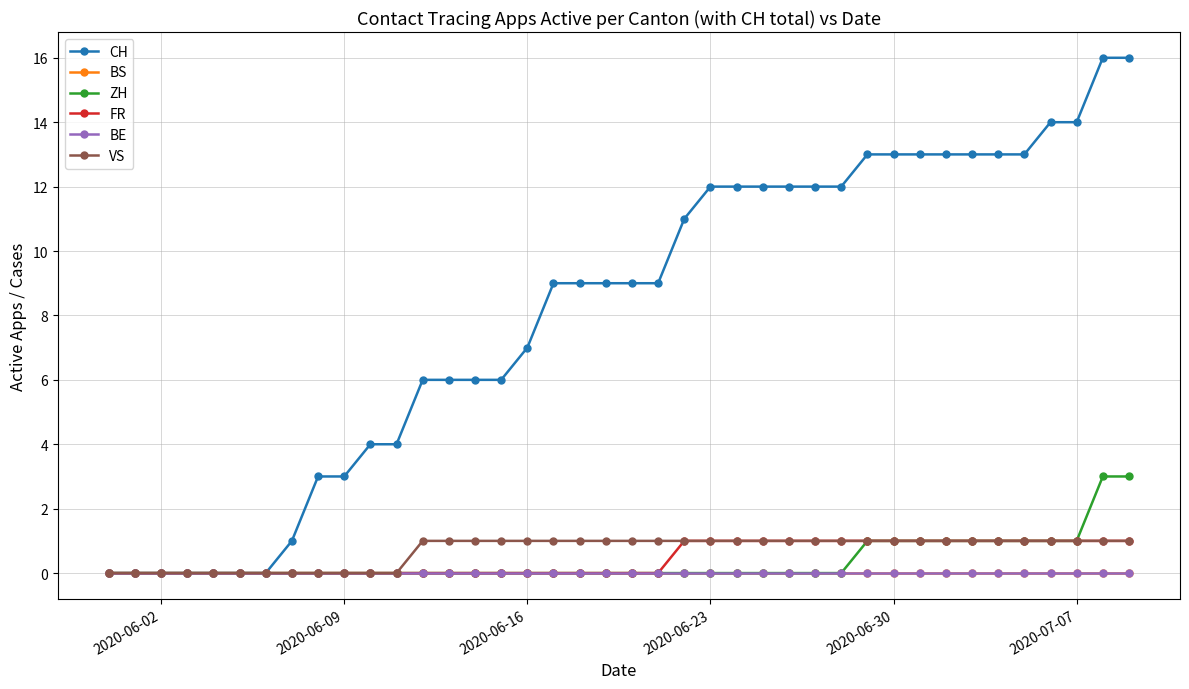

True or false: FR has more than 0 interior local peaks.

False